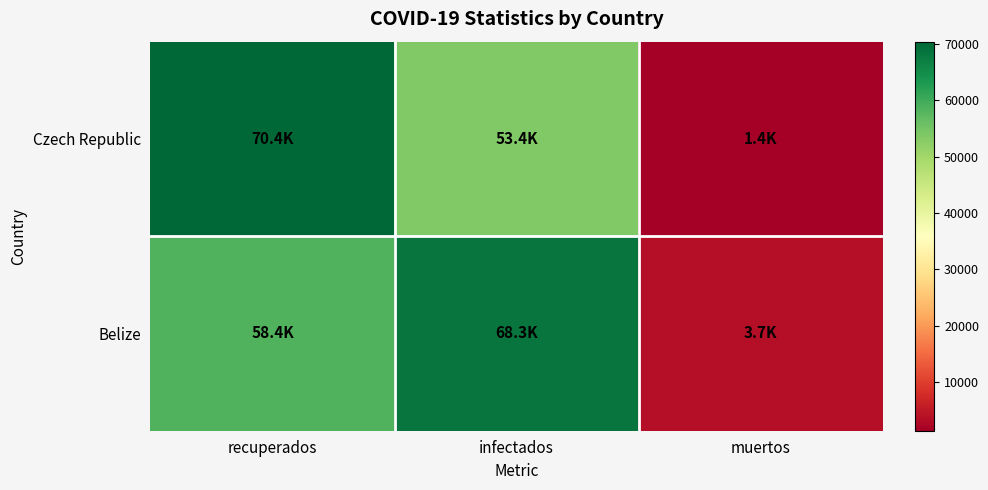

Reading left to right, extract all data points from this chart.

Czech Republic: recuperados=70355	infectados=53403	muertos=1443
Belize: recuperados=58383	infectados=68289	muertos=3686